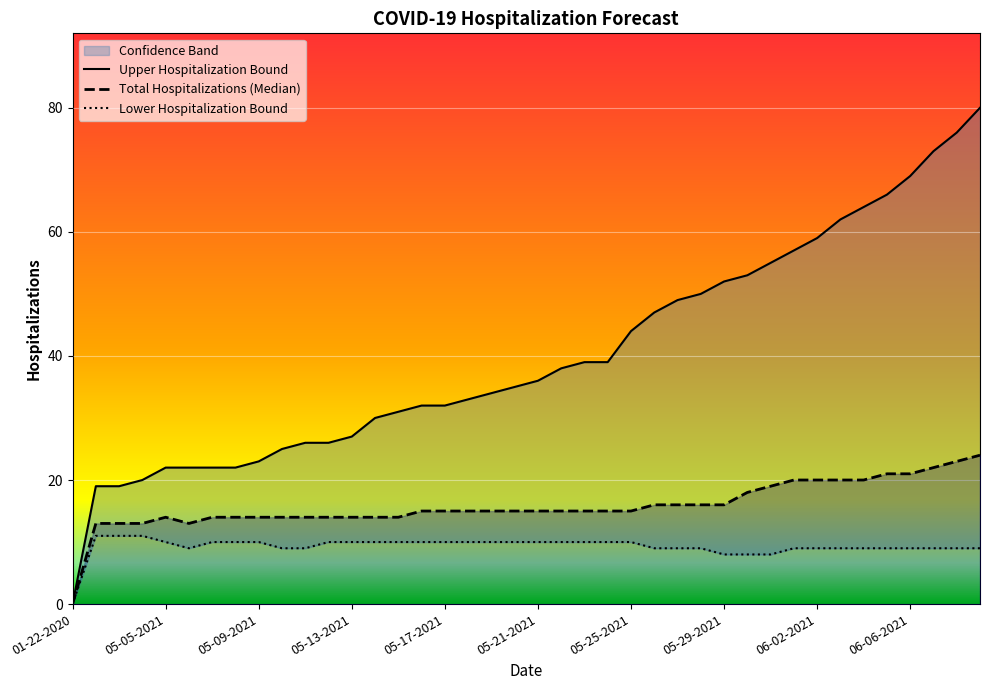

List the series in order of their peak value, highest first.

Upper Hospitalization Bound, Total Hospitalizations (Median), Lower Hospitalization Bound